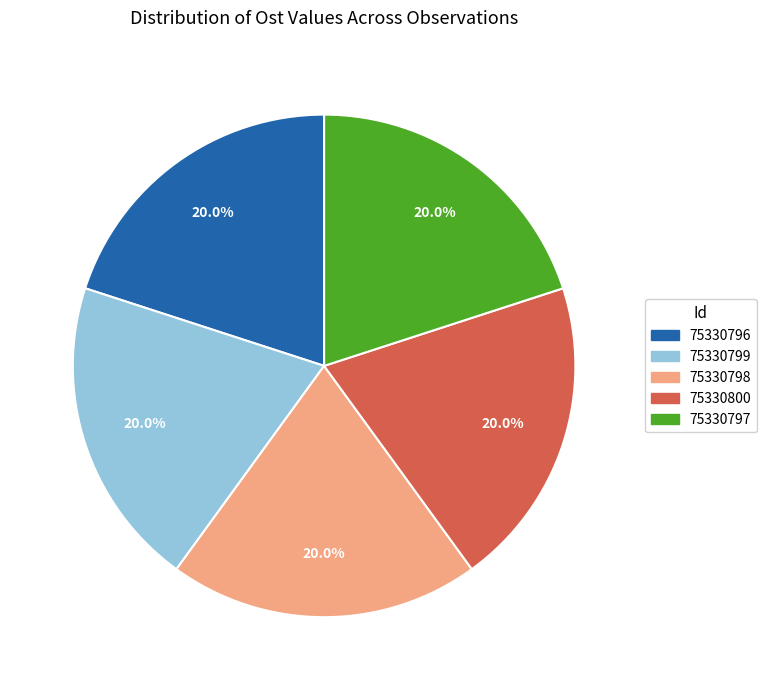

What is the ratio of the value at 75330798 to the value at 75330796?

1.0